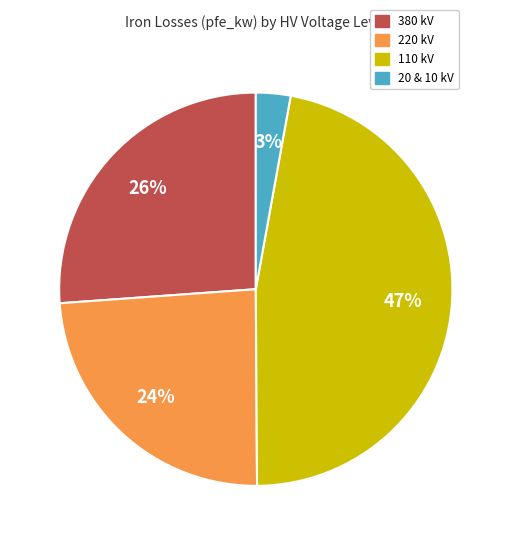

Is there any slice that represents more than half of the pie?

No